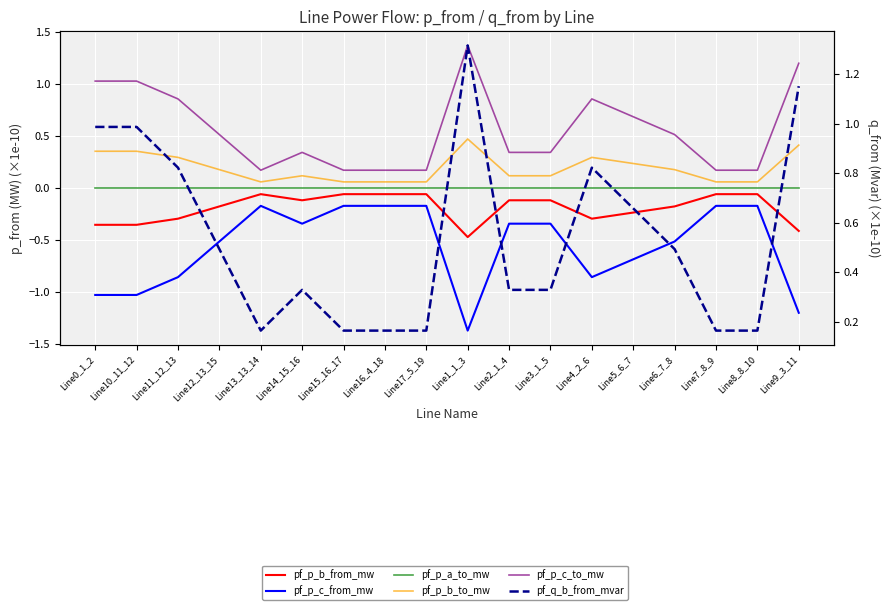

True or false: pf_p_a_to_mw and pf_p_c_to_mw cross at least once.

False